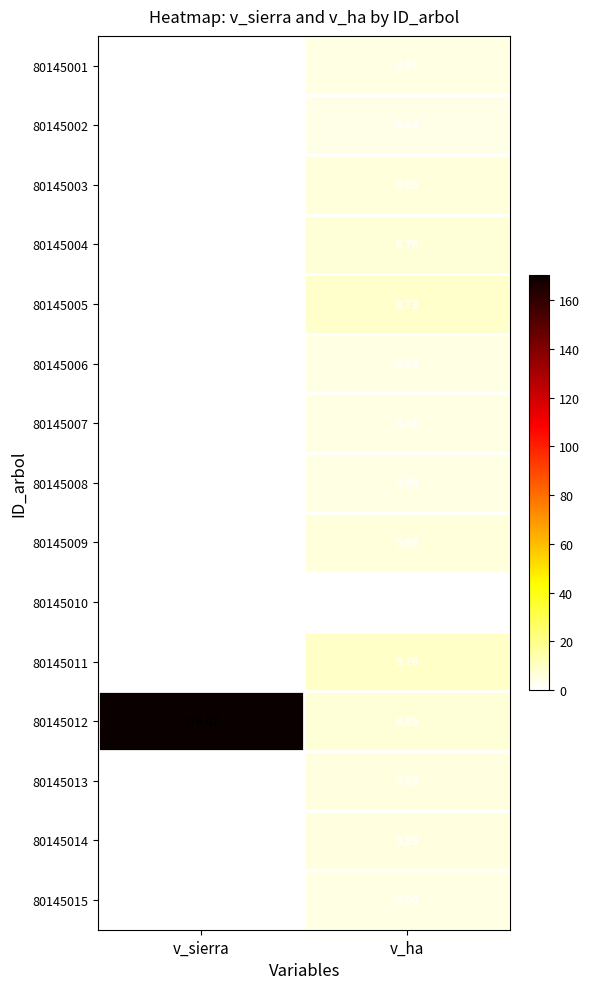

At which label does 80145001 reach its minimum?

v_sierra